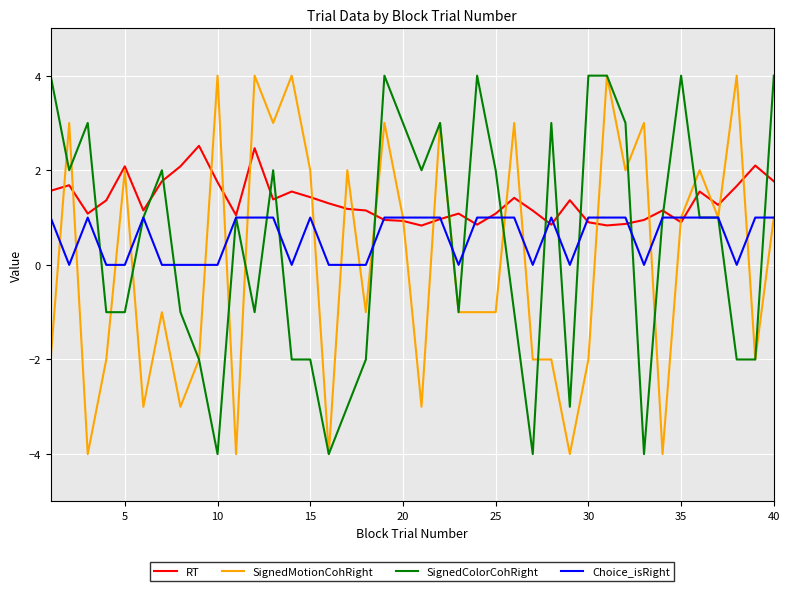

What is the greatest value displayed?

4.0